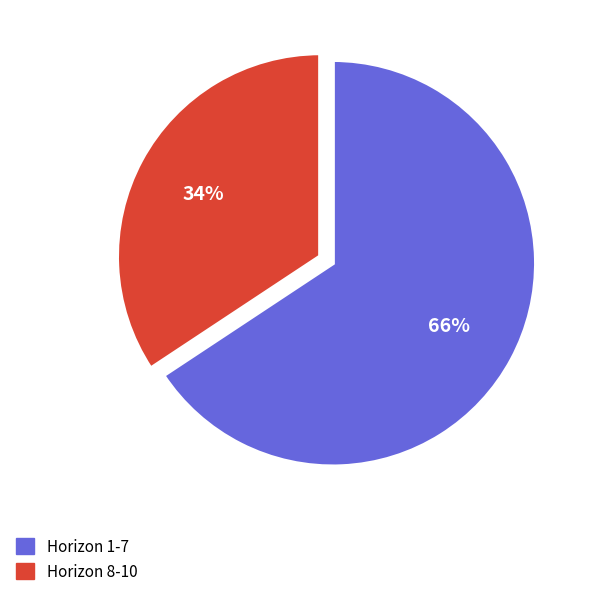

To the nearest percent, what is the average slice percentage?

50%